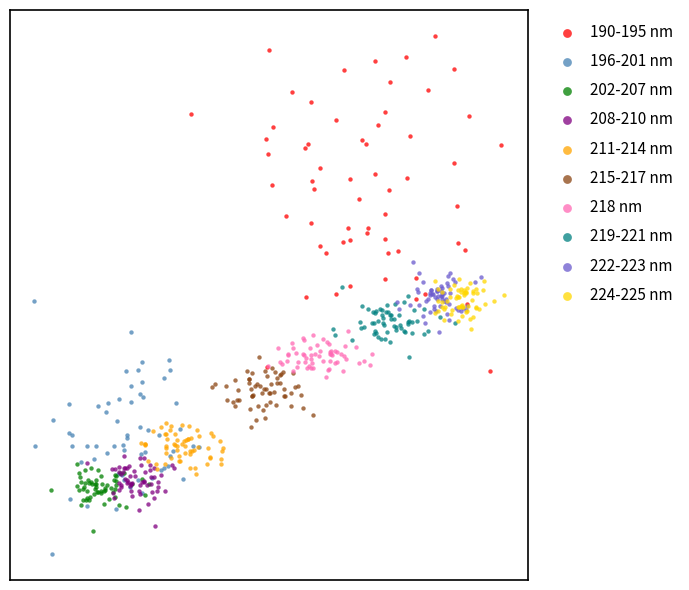

Which series has the largest Y range (max minus min)?

190-195 nm